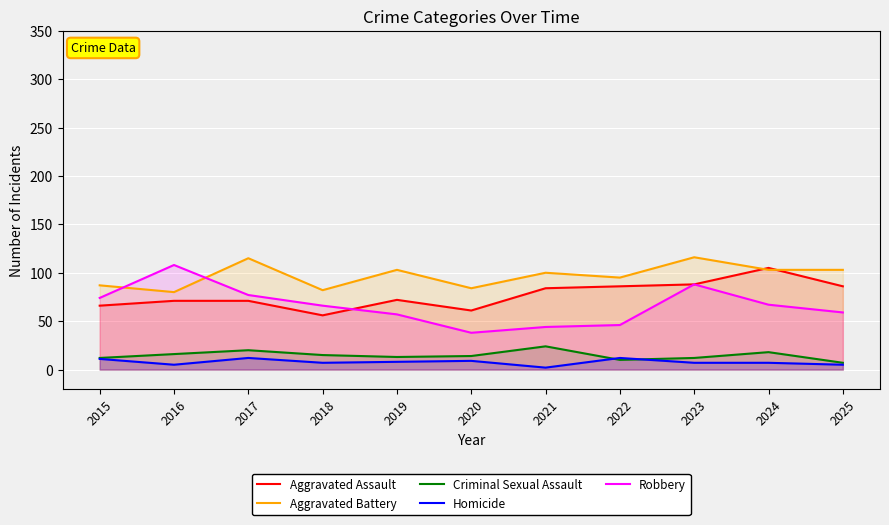

What is the average value of the Aggravated Assault series?

77